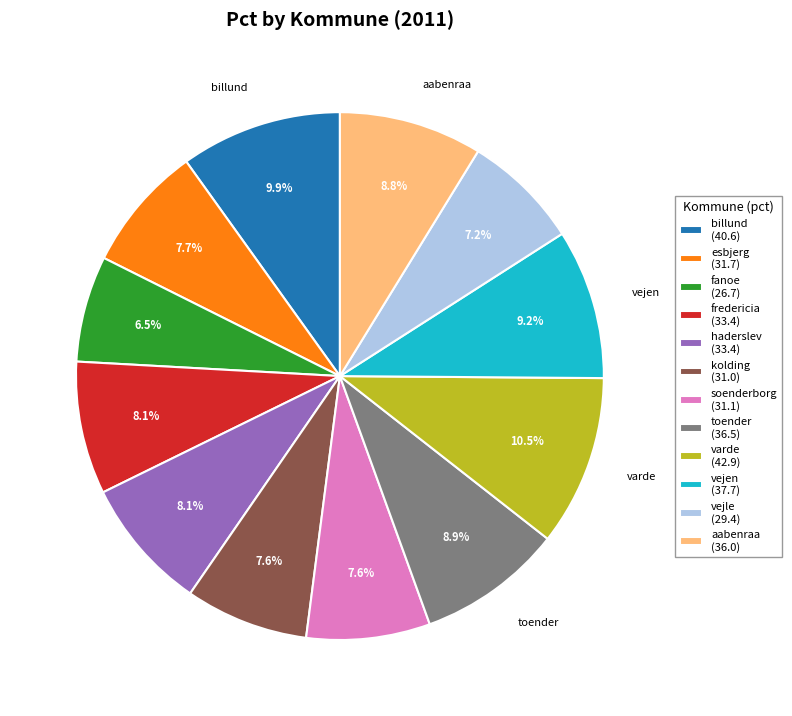

Does any single category account for the majority?

No